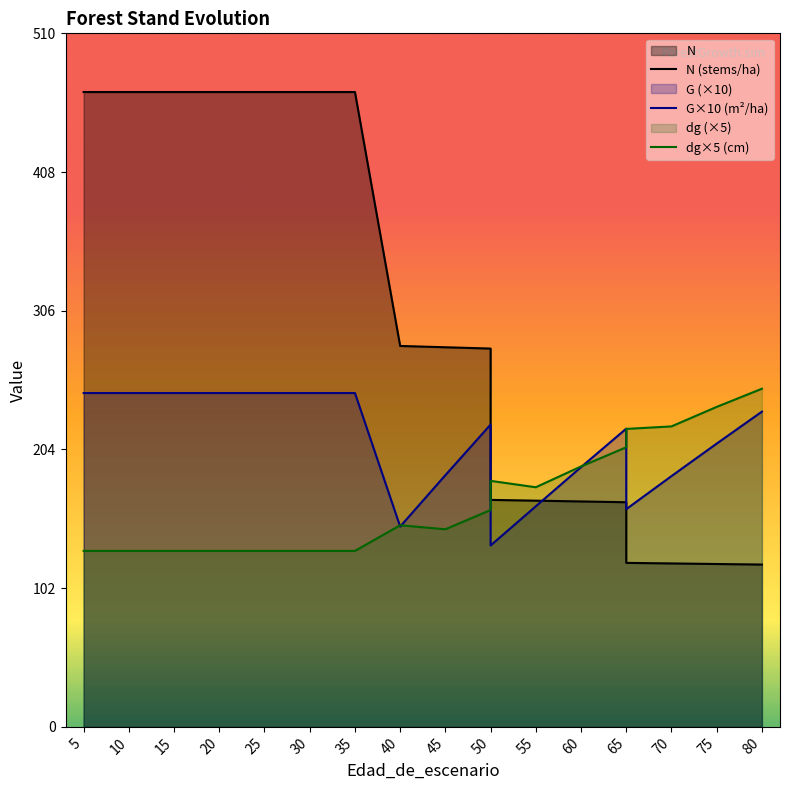

Which series ends up on top after the final intersection of G×10 (m²/ha) and dg×5 (cm)?

dg×5 (cm)